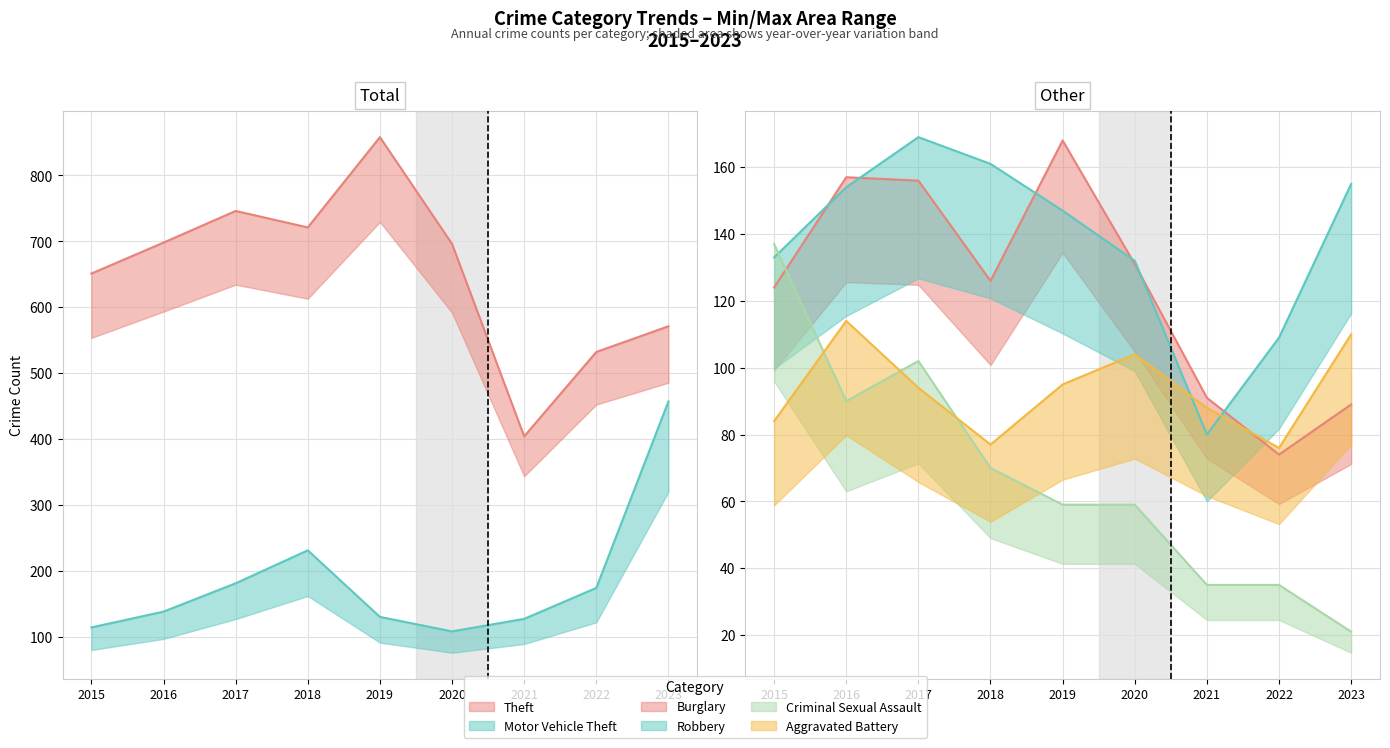

How many lines are shown in the chart?

6